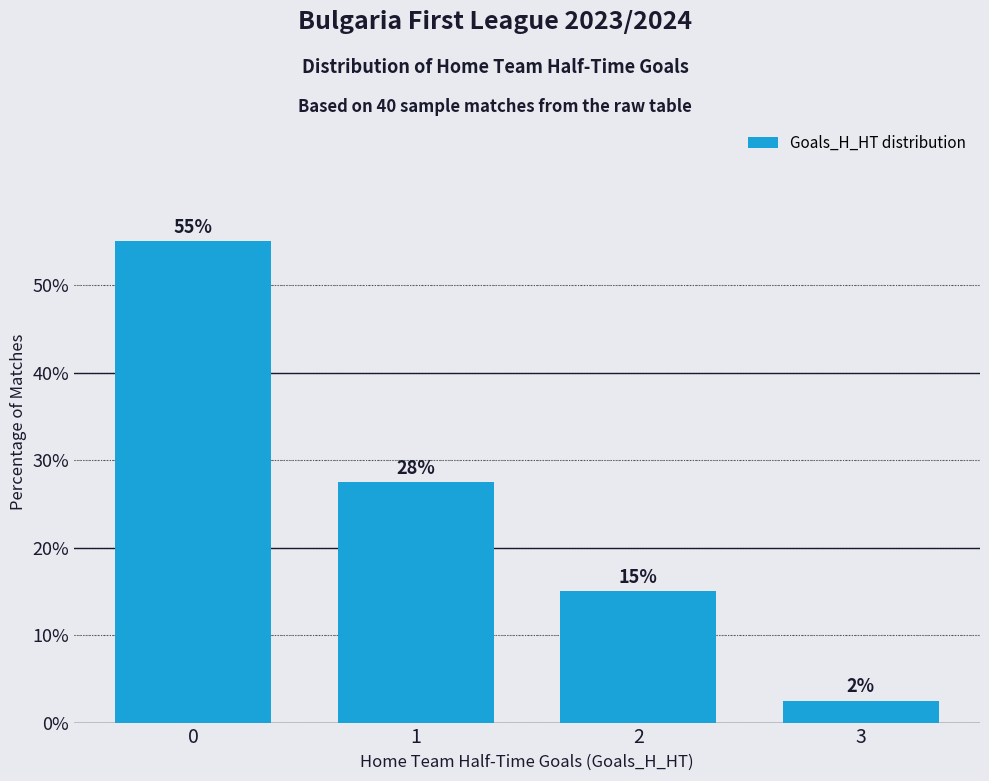

What is the change in value from 2 to 3?

-12.5